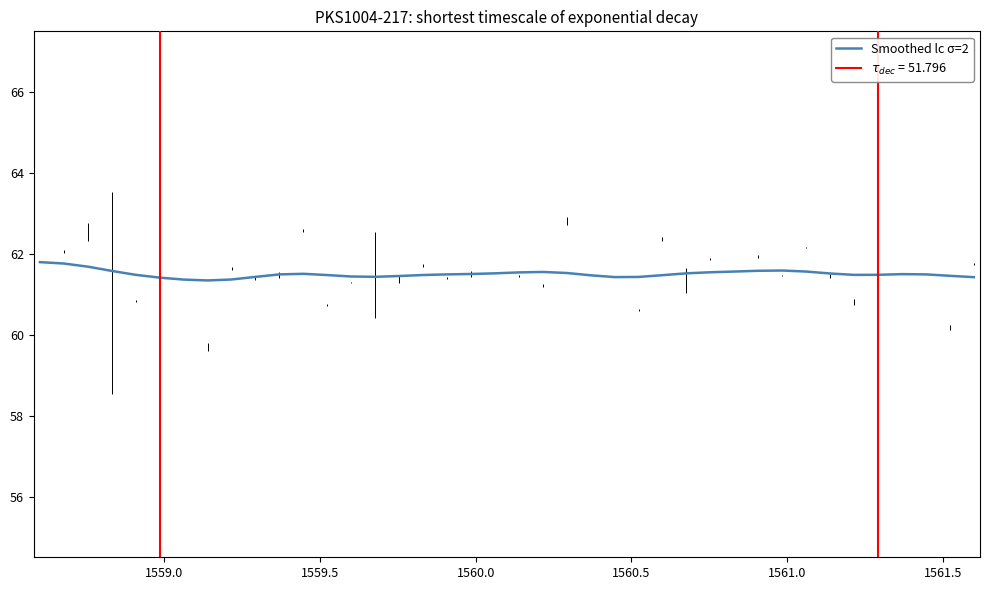

What is the minimum value for Smoothed lc σ=2?

61.3